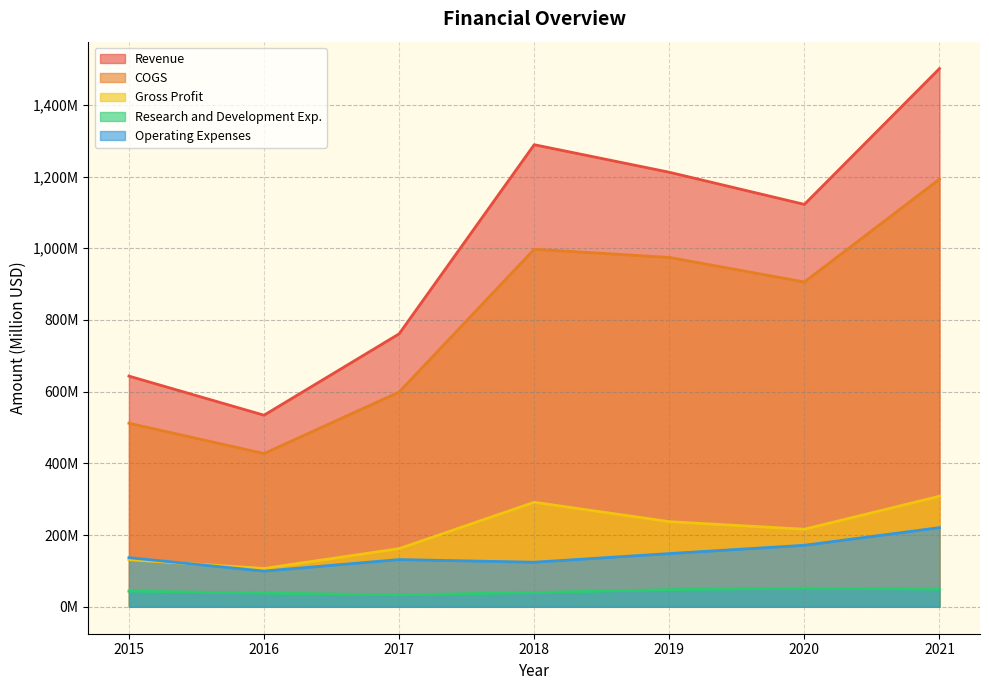

Which series changed the most between 2017 and 2018?

Revenue